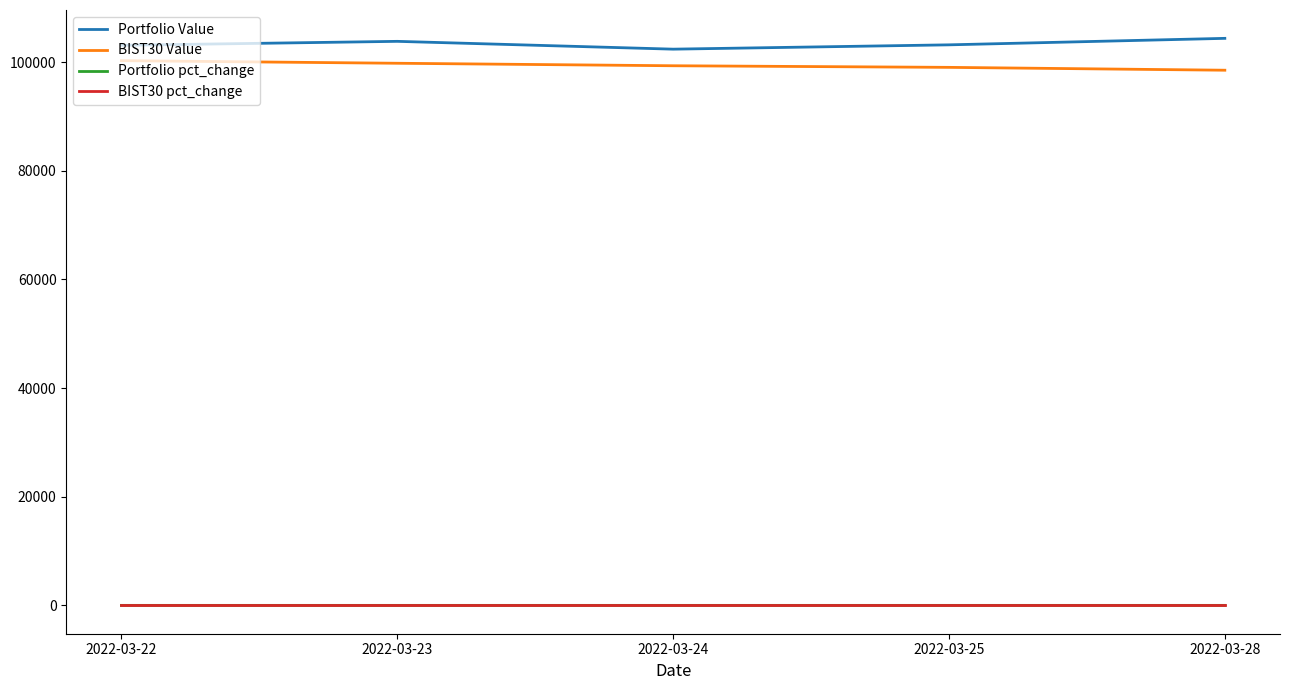

In Portfolio pct_change, how many points are lower than both neighbors (excluding endpoints)?

1